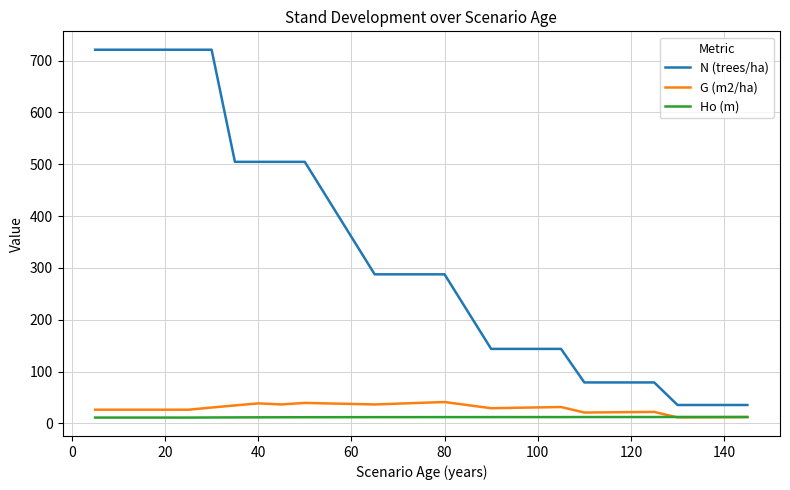

True or false: N (trees/ha) and Ho (m) intersect in this chart.

False